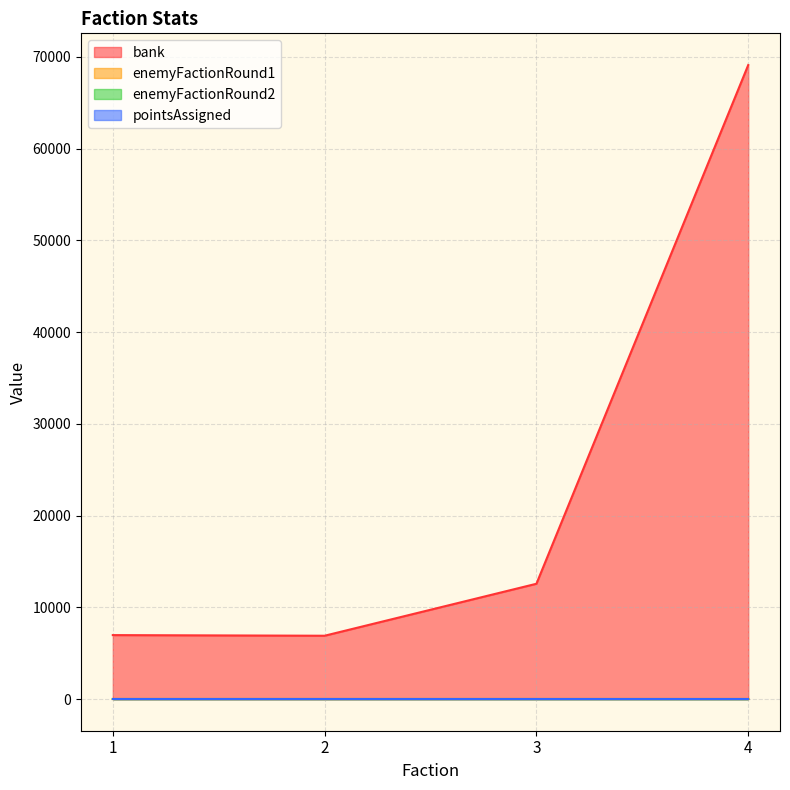

True or false: bank and enemyFactionRound1 intersect in this chart.

False